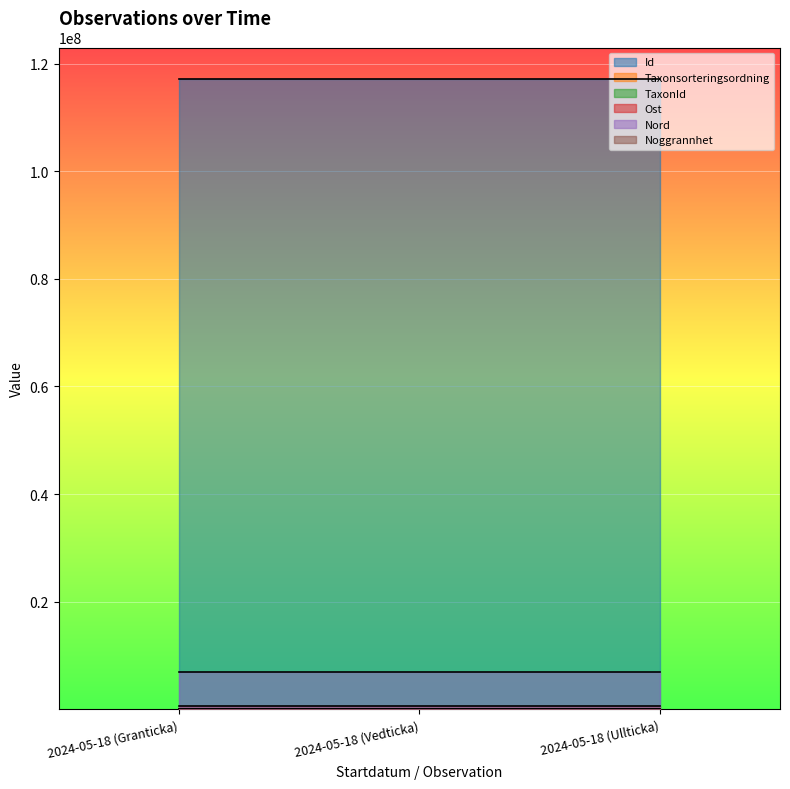

What is the highest value of the Ost series?

607050